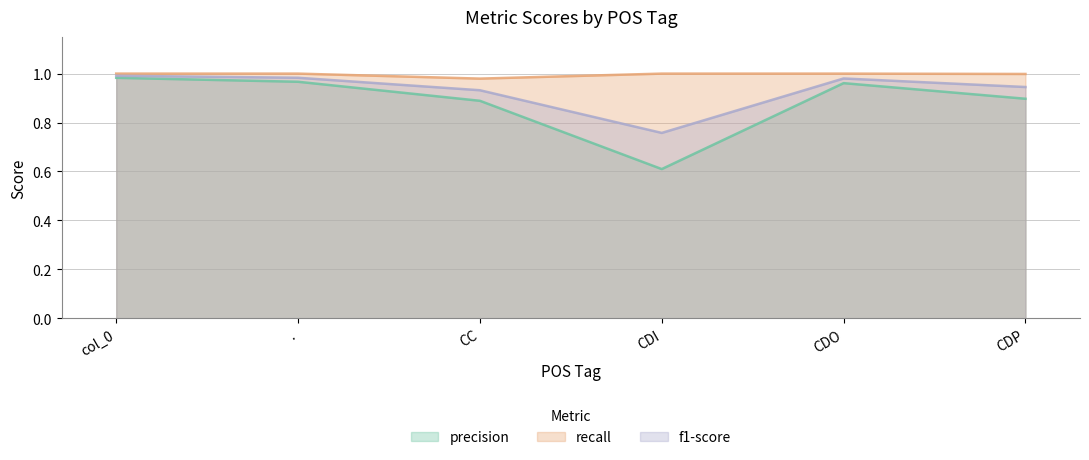

What is the label of the 1st point from the right?

CDP